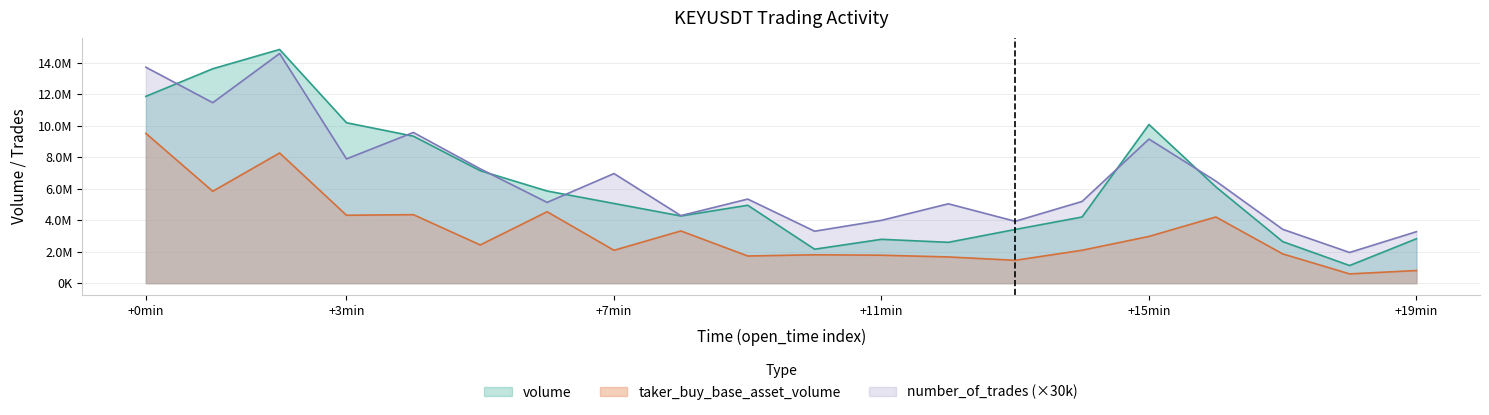

The value of volume at 1687436040000 is 5944504. True or false?

False